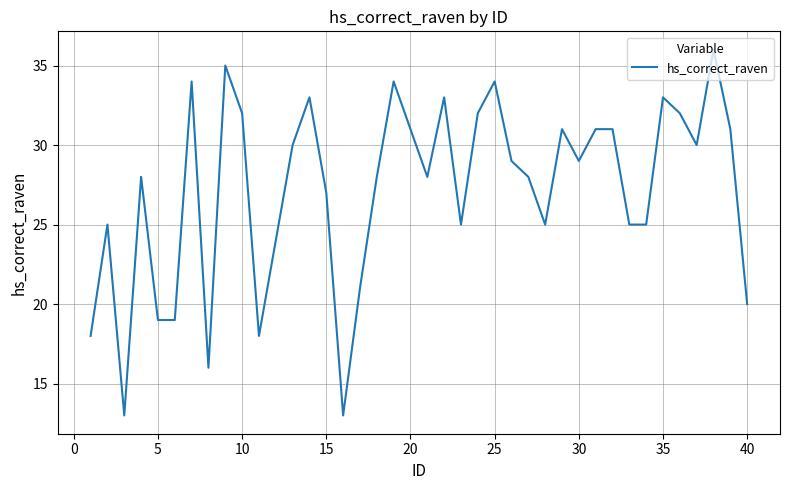

Does the chart display data point markers on the line(s)?

No